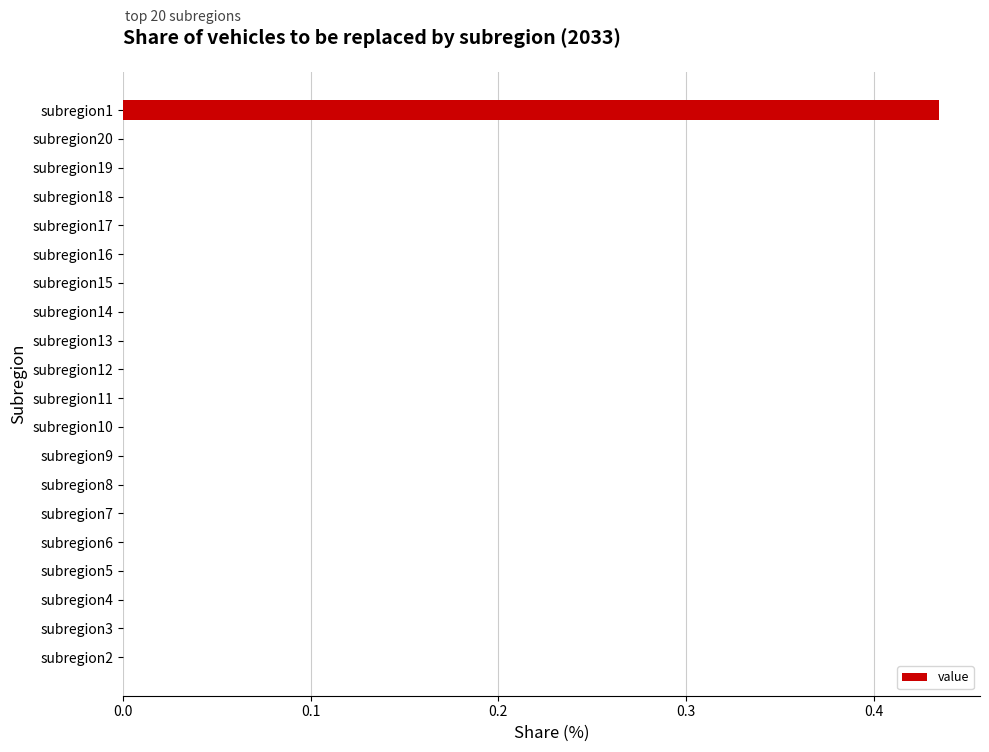

Which category has the highest value across all series?

subregion1